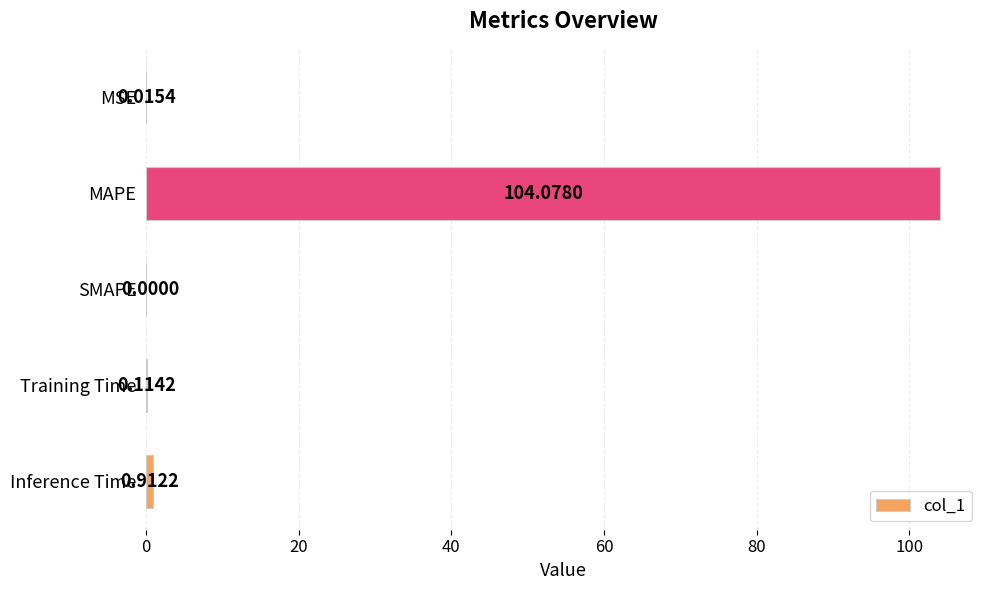

What is the average value?

21.0